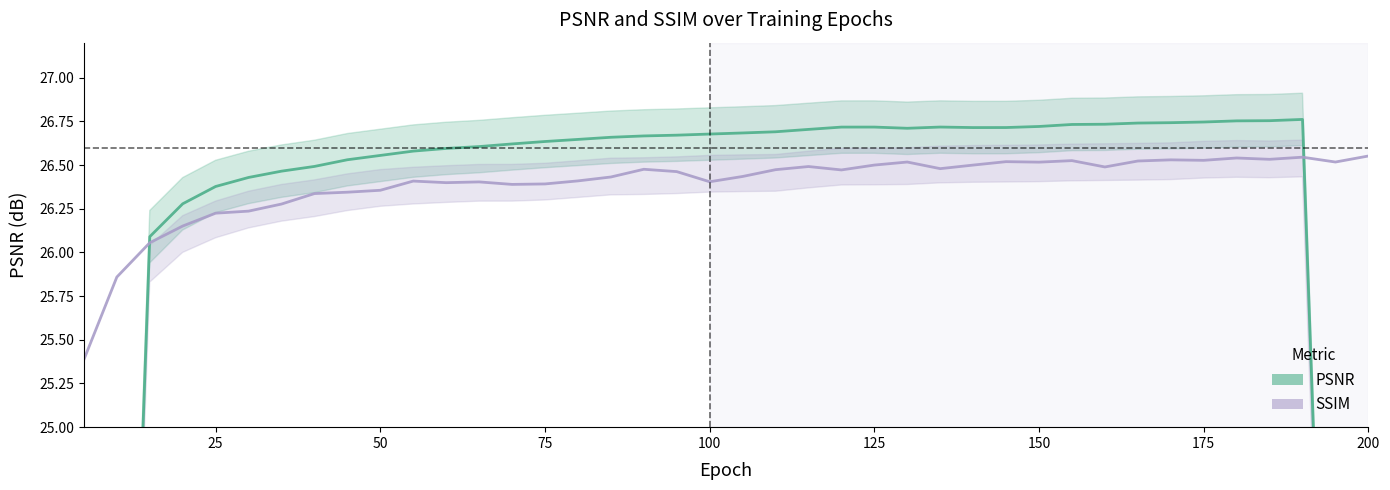

In SSIM, how many points are lower than both neighbors (excluding endpoints)?

10